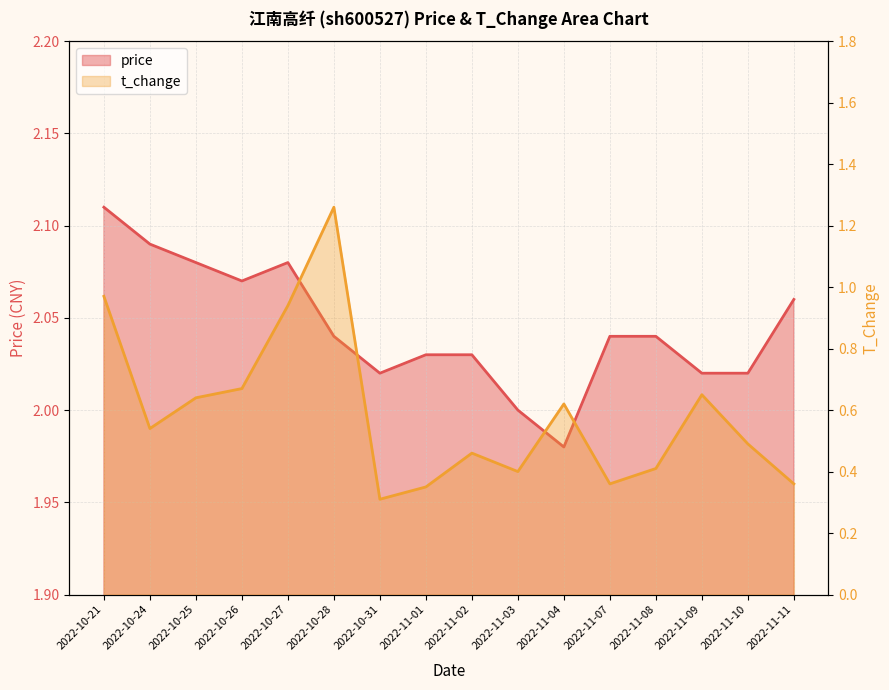

What is the difference between the maximum and second lowest values in the t_change series?

0.9